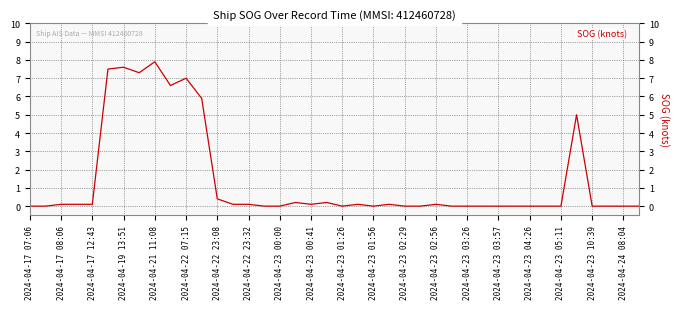

What is the maximum value shown in the chart?

7.9